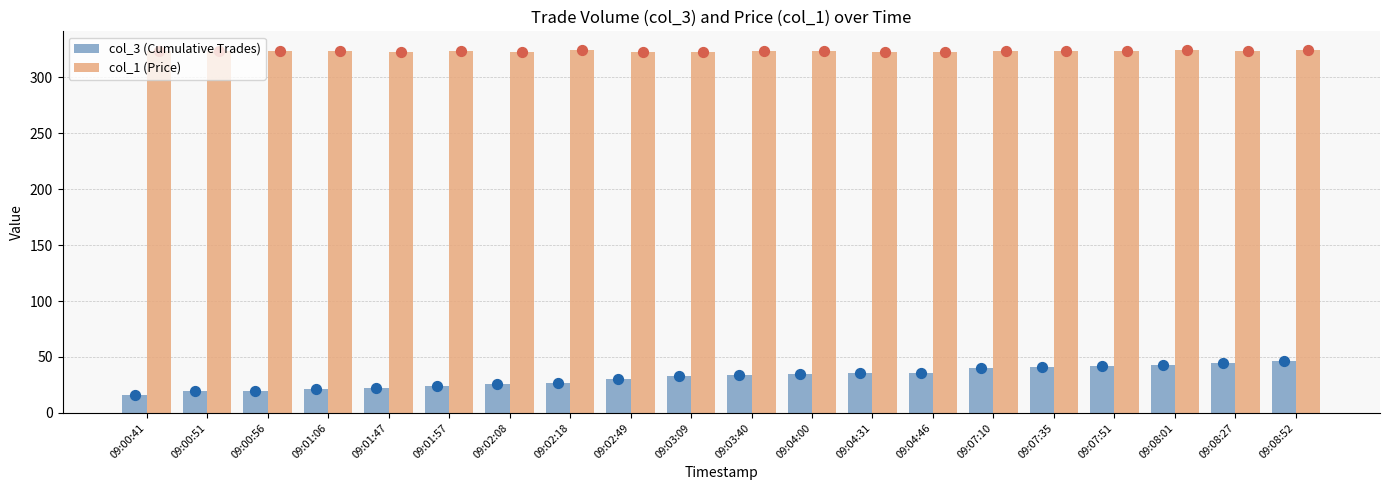

What is the total value across all series at 09:07:35?

365.0